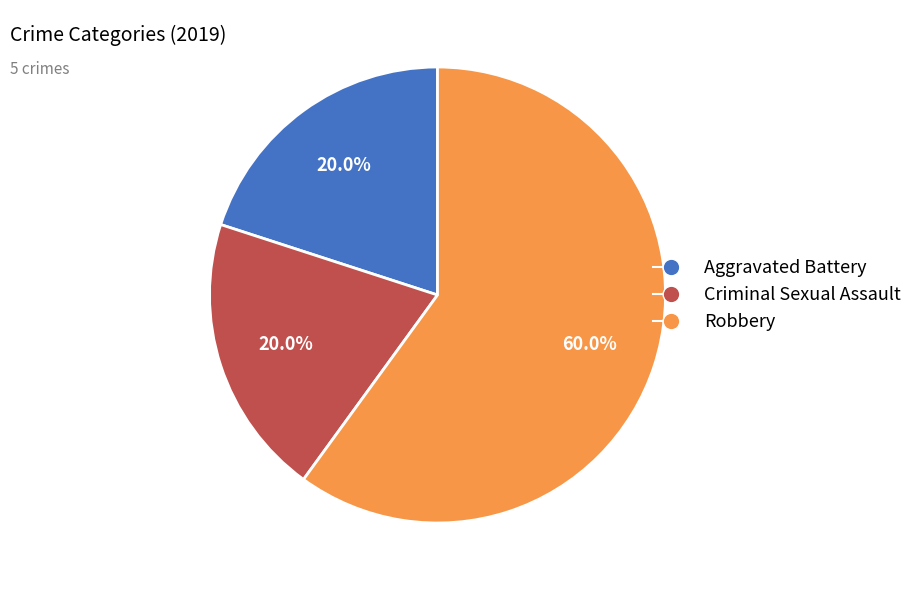

To the nearest percent, what portion does Criminal Sexual Assault represent?

20%